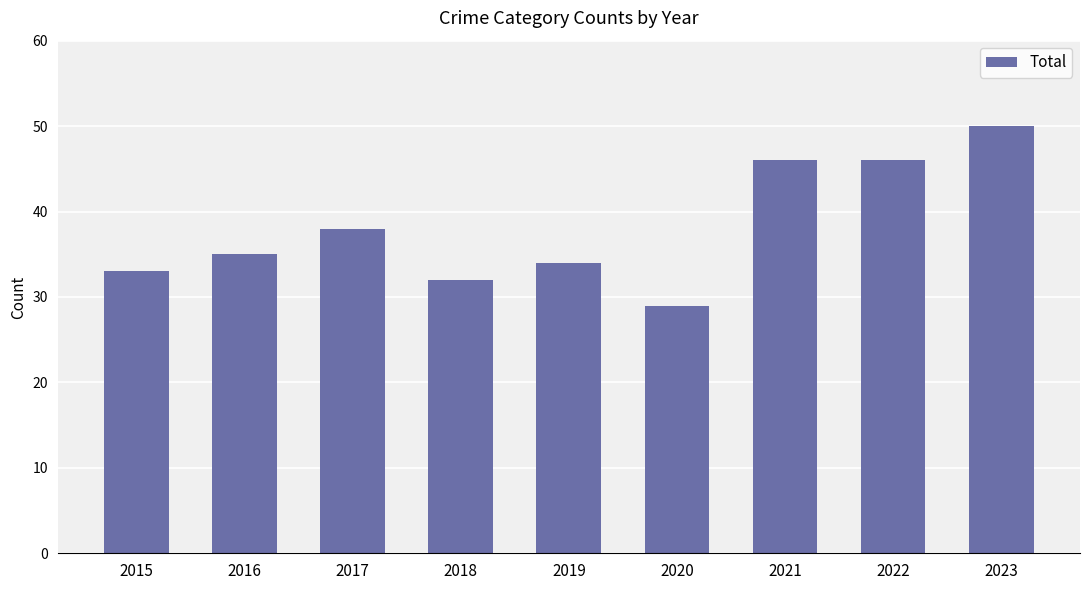

How many bars are there in total?

9